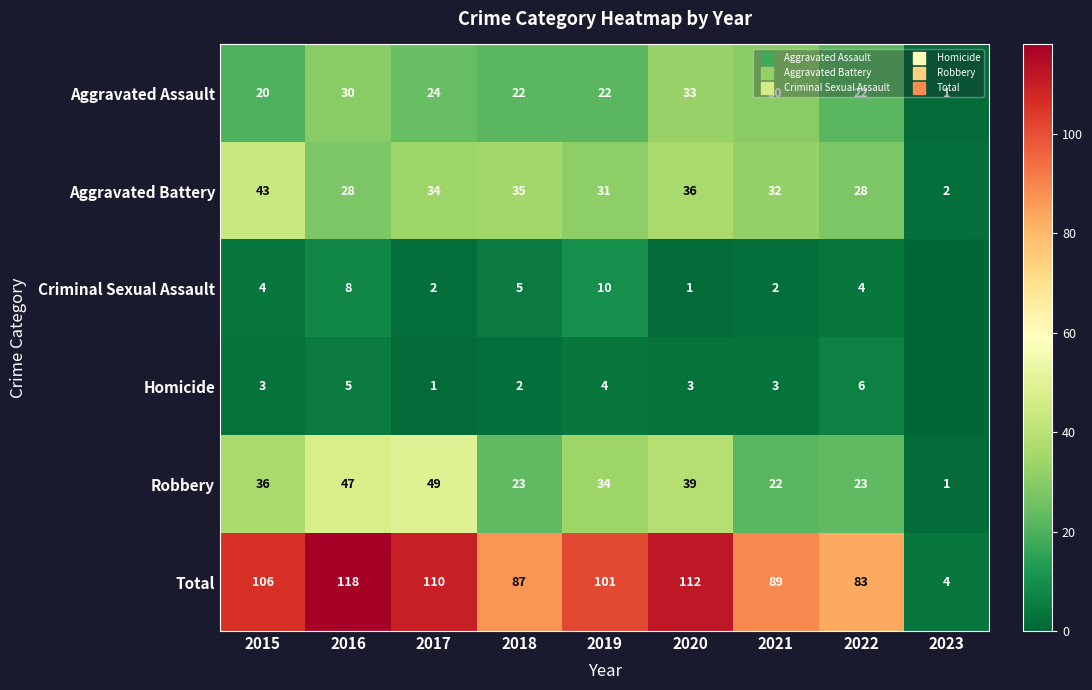

Where is Aggravated Battery nearest to the value 22?

2016